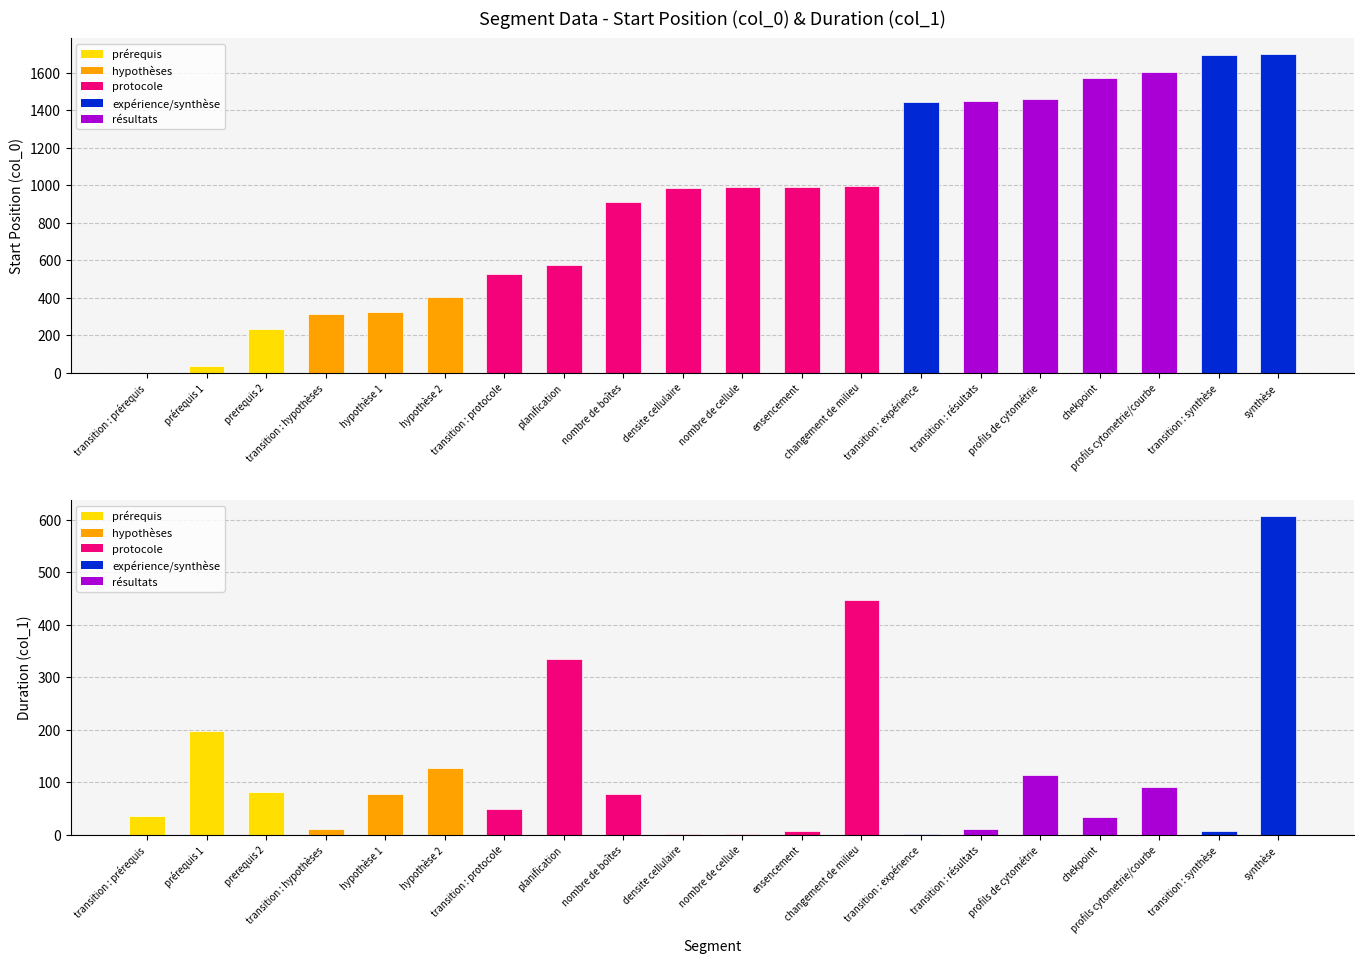

True or false: col_1 (Duration) has a value of 46 at hypothèse 1.

False